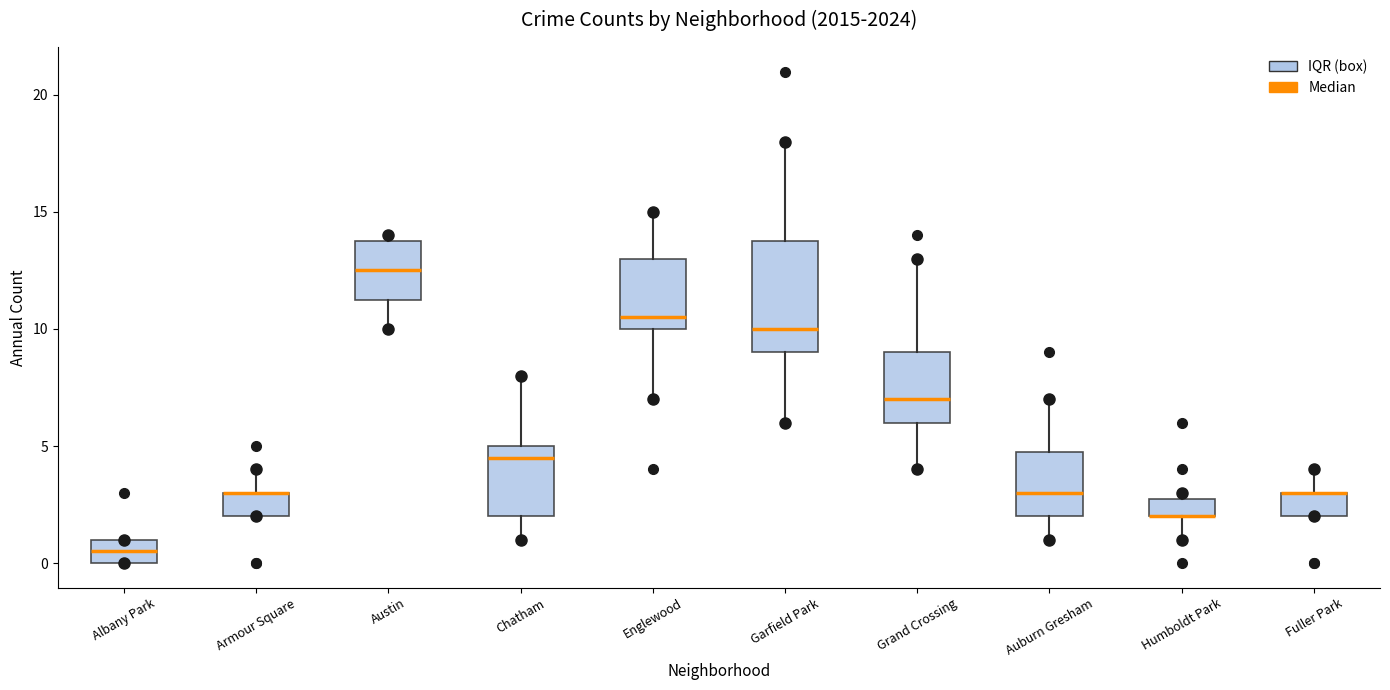

Which box is the tallest, from its lower edge to its upper edge?

Garfield Park